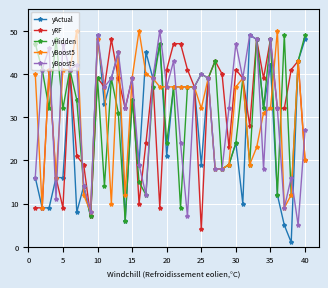

Which series has the largest range (max minus min)?

yActual